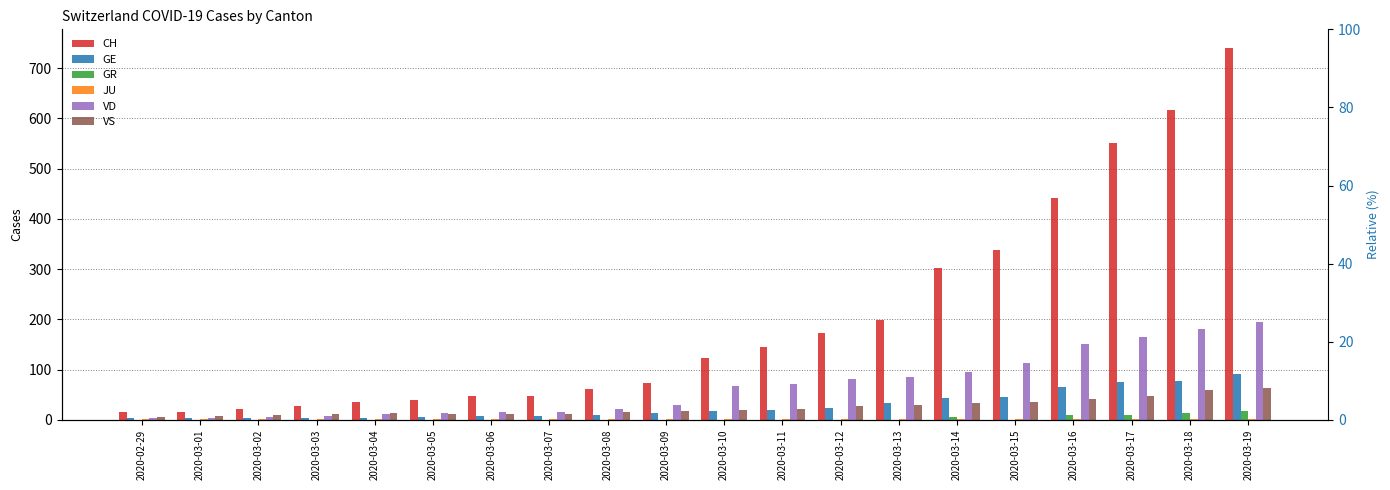

How many bars are there in total?

120